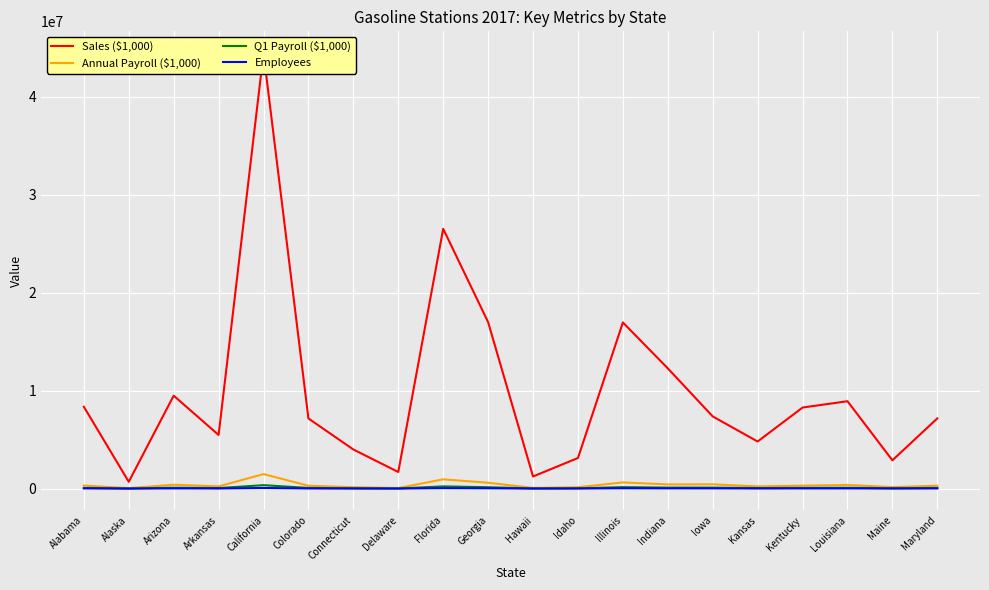

Which series has the widest spread of values?

Sales ($1,000)